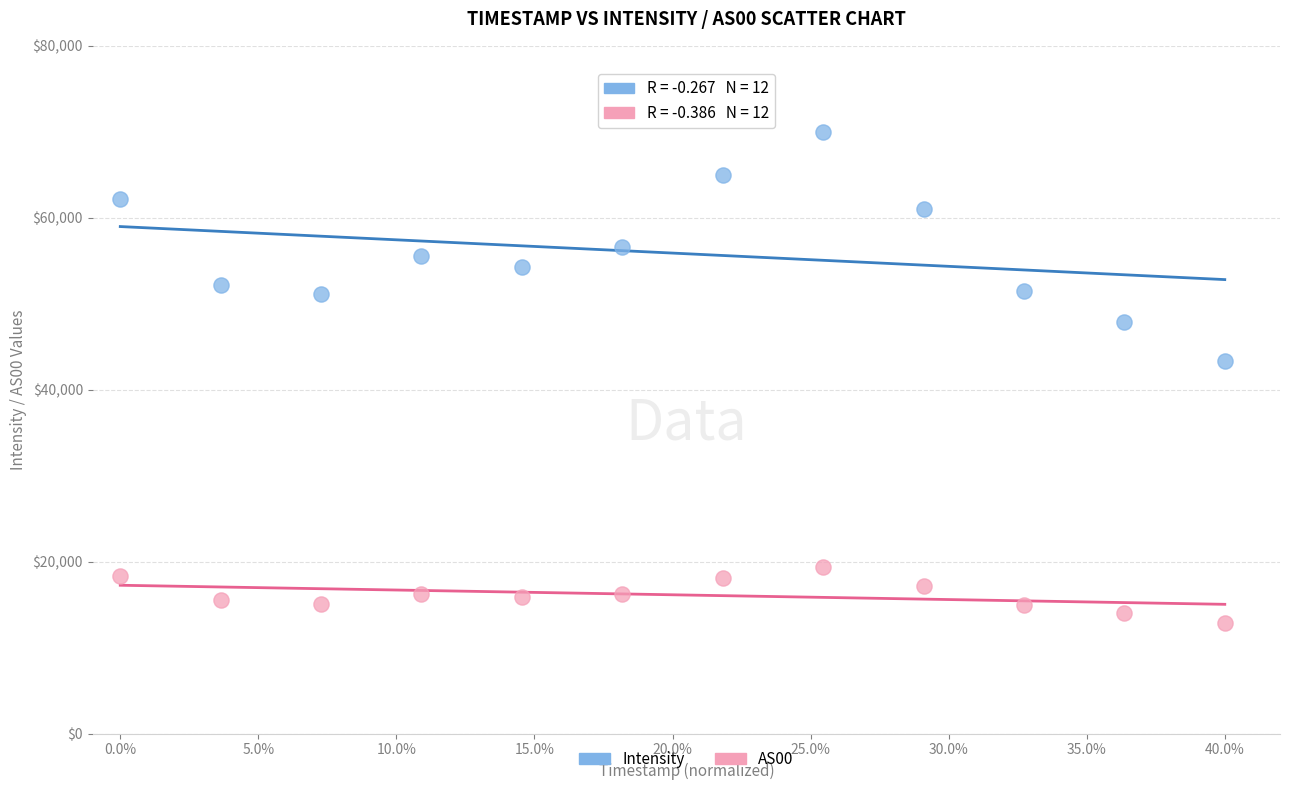

Across all data points, what is the range of Y values (max minus min)?

57216.4